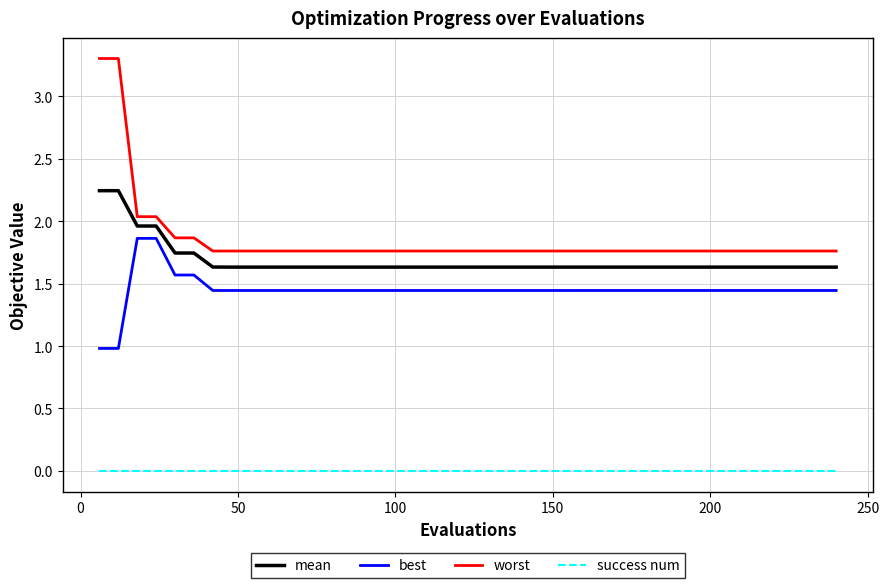

True or false: success num and mean intersect in this chart.

False